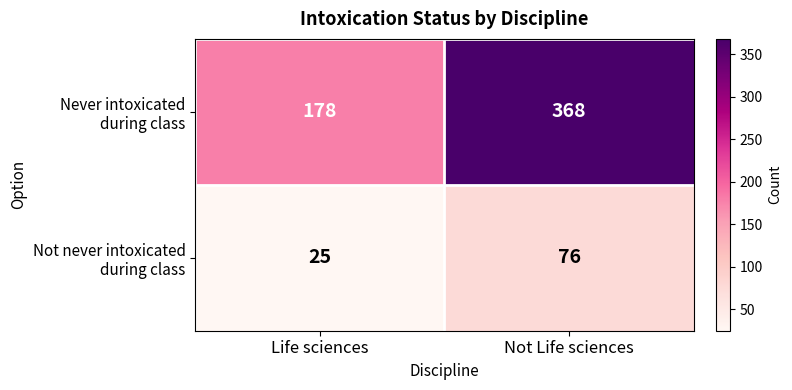

Which category has the lowest value across all series?

Life sciences